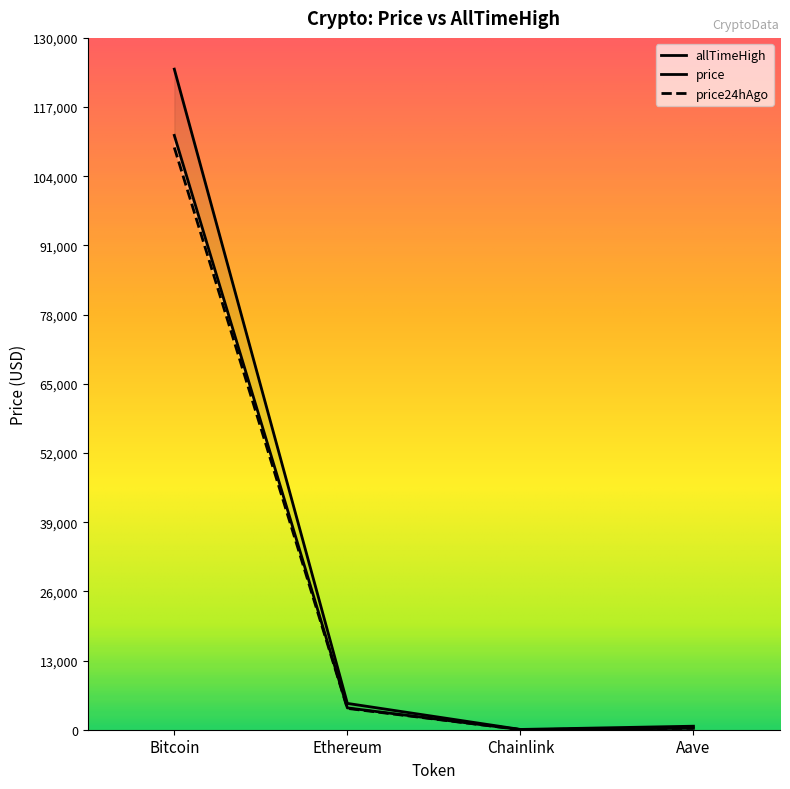

How many values in the allTimeHigh series exceed 4946?

2